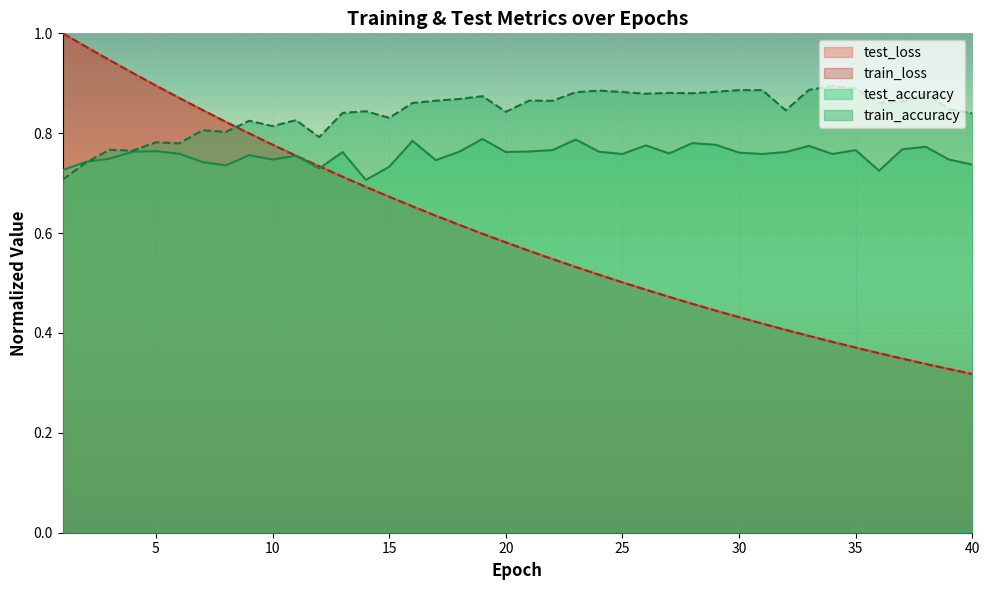

What is the value of the test_accuracy point at the 9th from the left?

0.8